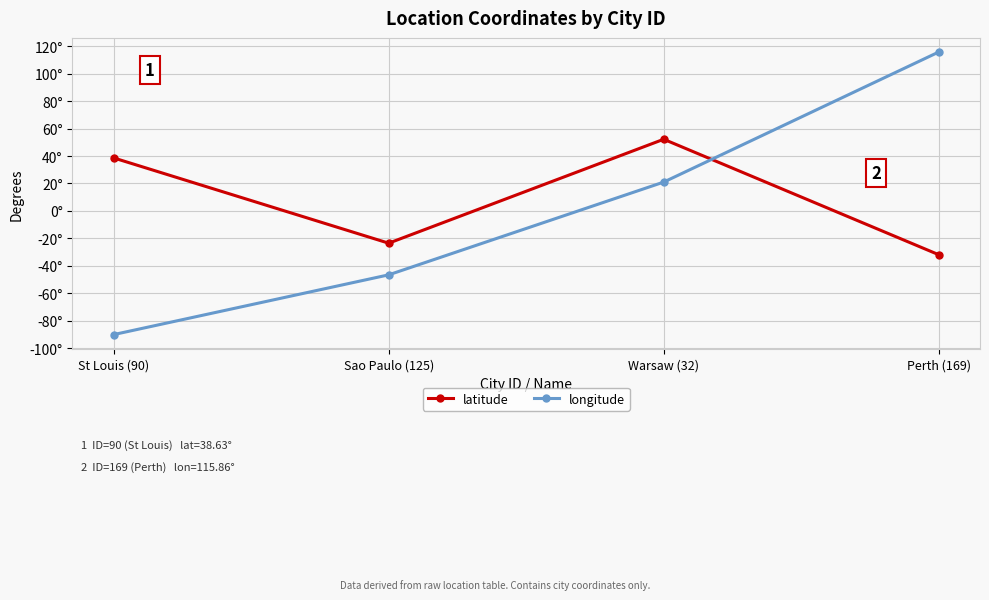

What is the sum of the latitude values at Sao Paulo (125) and Perth (169)?

-55.5